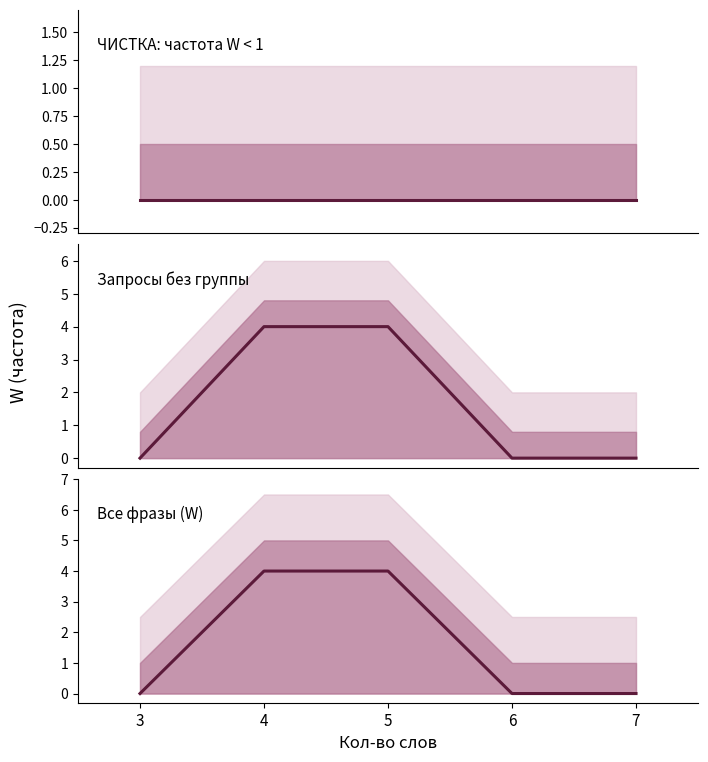

How many lines are shown in the chart?

3